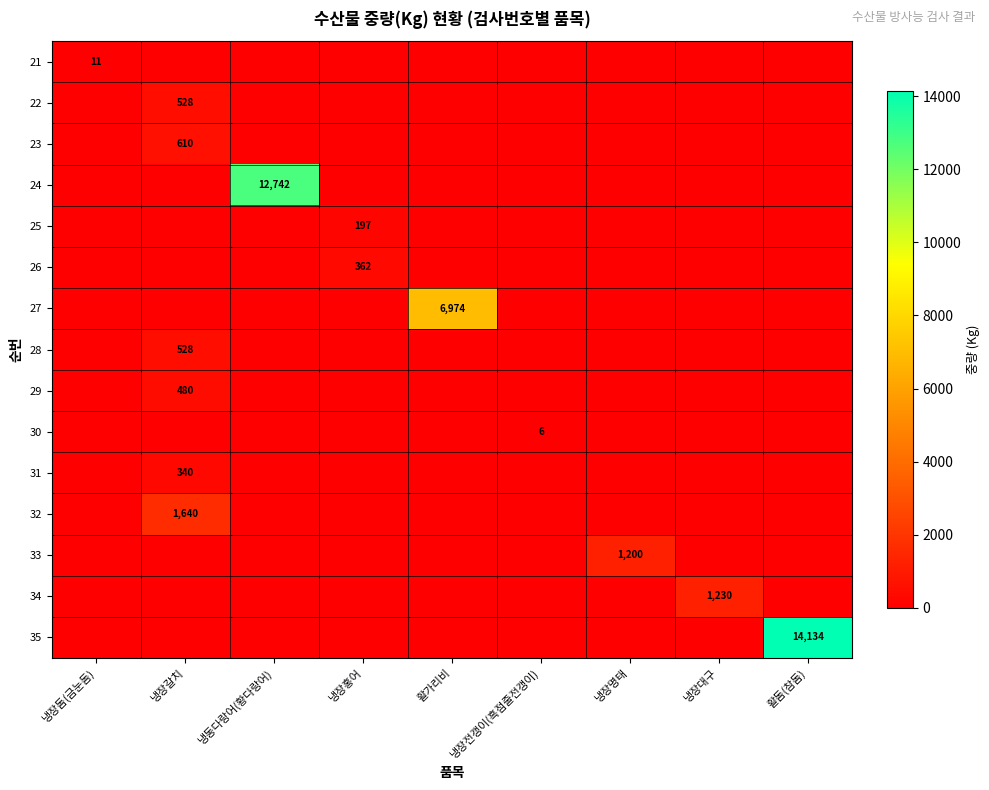

Is it true that 26 equals 0 at 냉장대구?

True